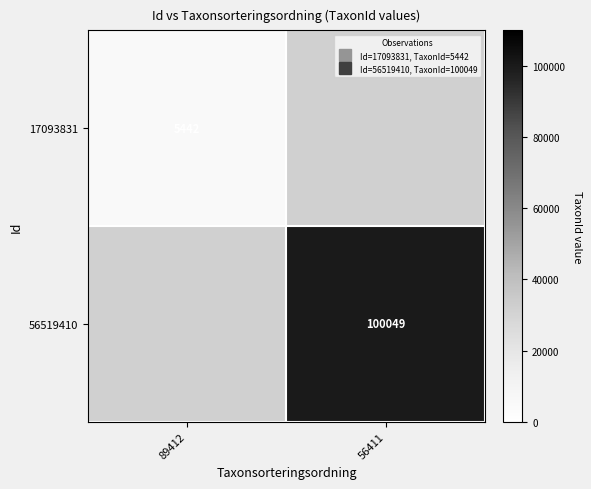

List the series in order of their peak value, lowest first.

17093831, 56519410